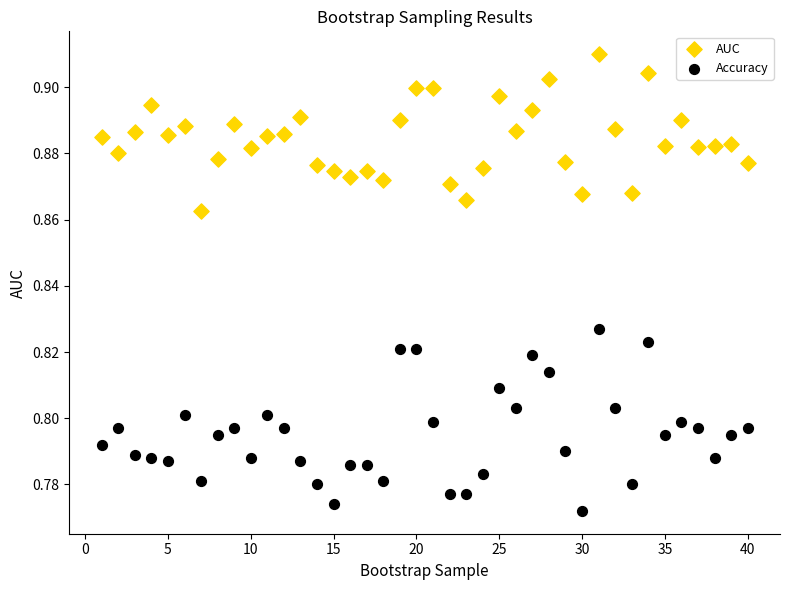

Which series reaches the minimum Y coordinate?

Accuracy